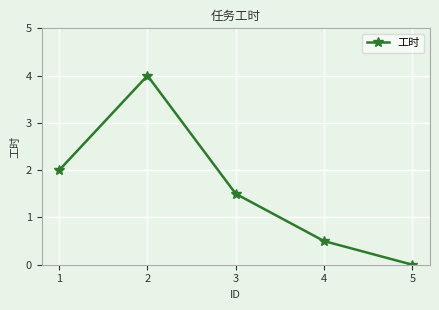

Which label corresponds to the largest value in the chart?

2